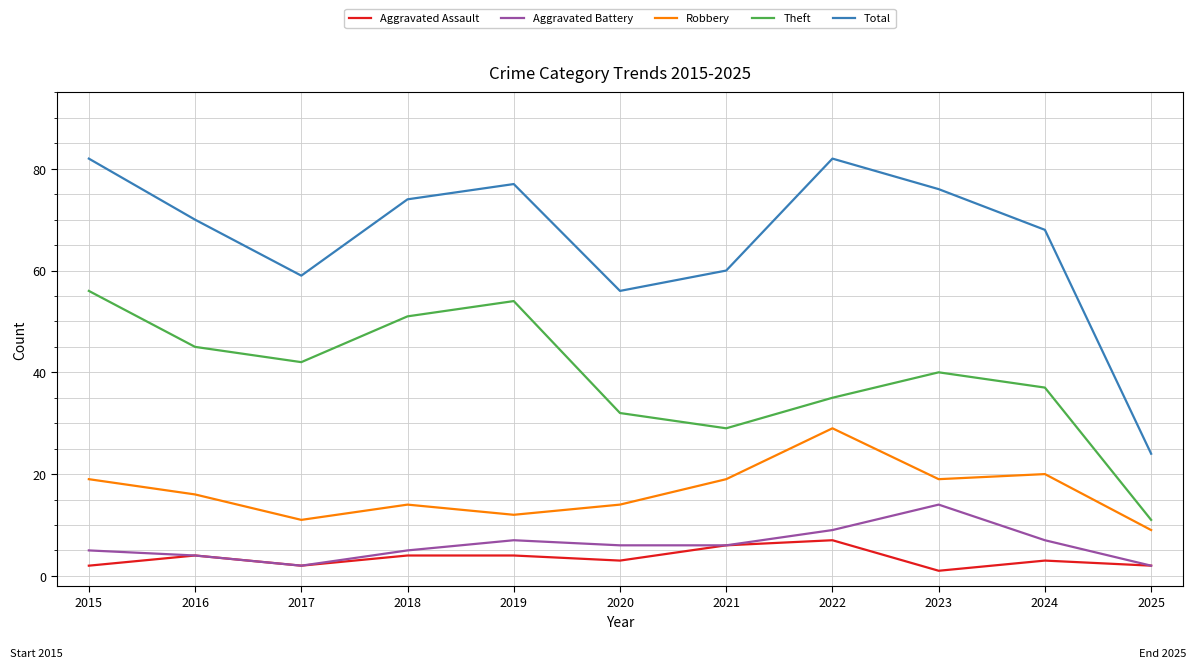

Between 2017 and 2019, which series saw the biggest shift?

Total